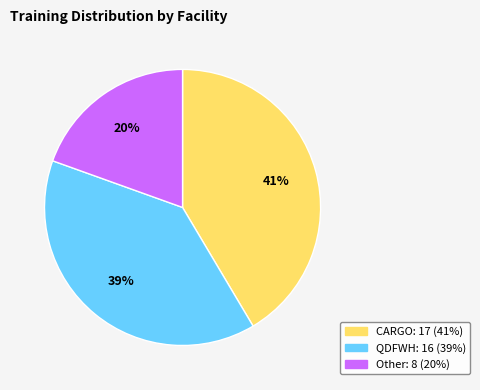

What is the largest slice in the pie chart?

CARGO